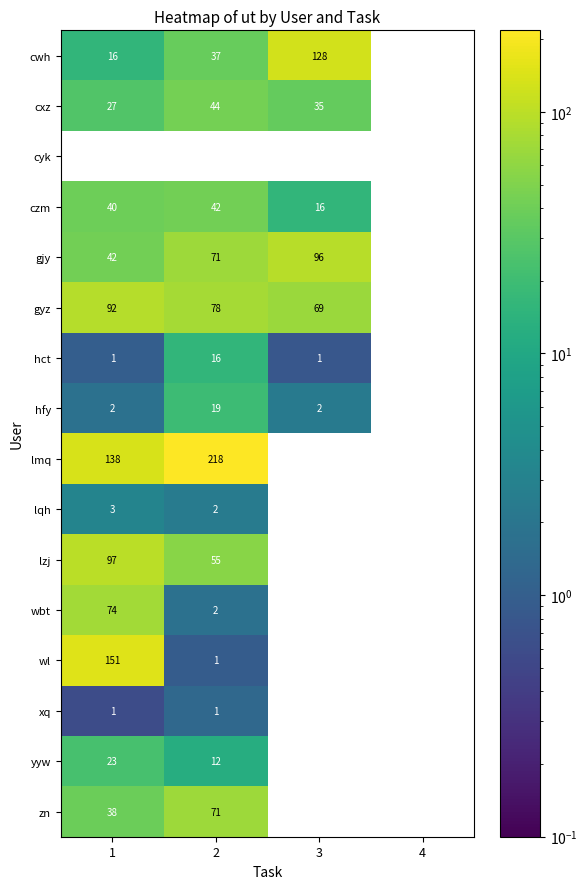

Which series changed the most between 2 and 3?

lmq